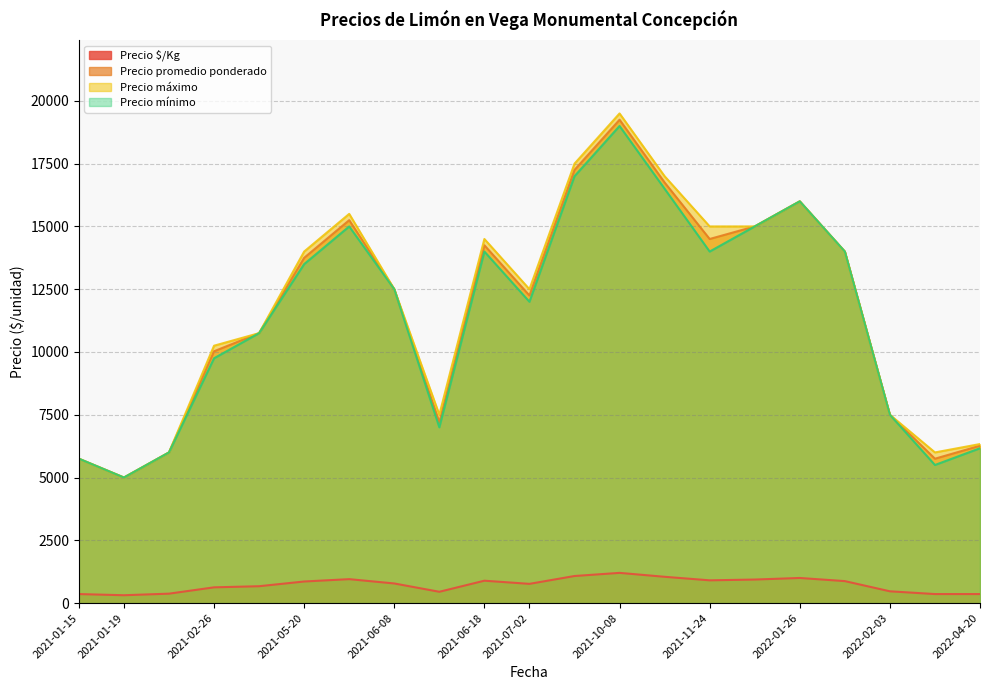

What is the smallest value displayed?

312.5